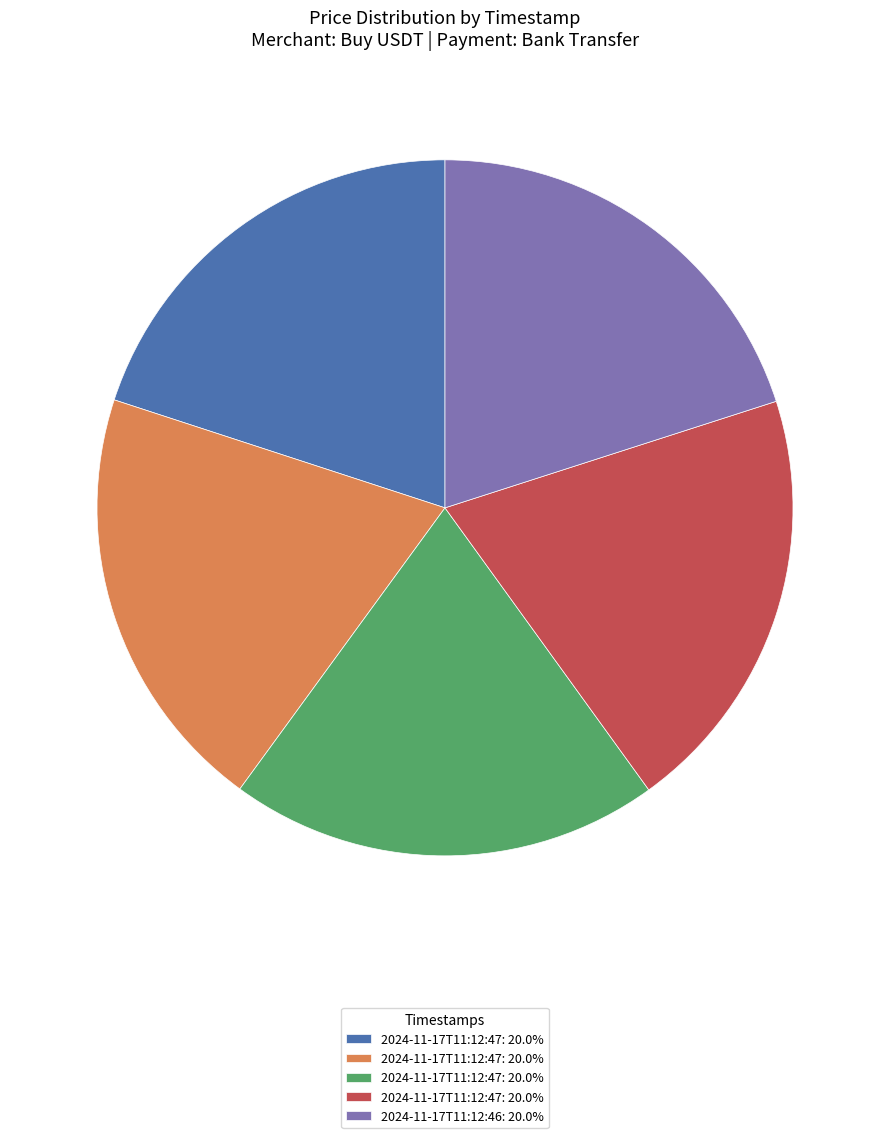

Is there any slice that represents more than half of the pie?

No